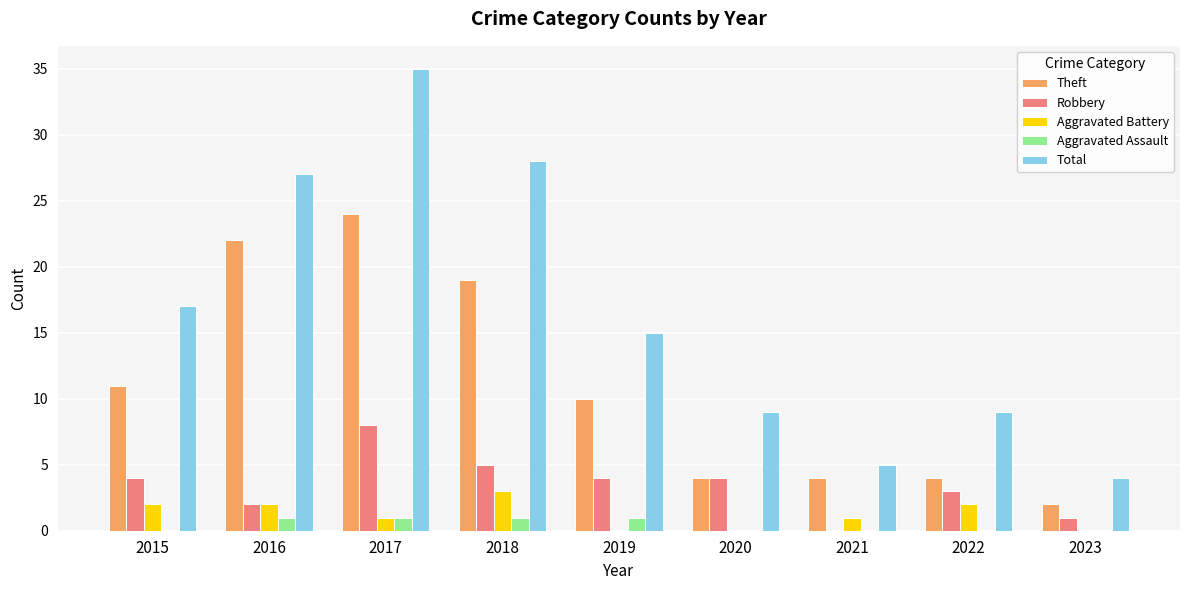

Reading right to left, transcribe all the data shown in this chart.

Theft: 2023=2	2022=4	2021=4	2020=4	2019=10	2018=19	2017=24	2016=22	2015=11
Robbery: 2023=1	2022=3	2021=0	2020=4	2019=4	2018=5	2017=8	2016=2	2015=4
Aggravated Battery: 2023=0	2022=2	2021=1	2020=0	2019=0	2018=3	2017=1	2016=2	2015=2
Aggravated Assault: 2023=0	2022=0	2021=0	2020=0	2019=1	2018=1	2017=1	2016=1	2015=0
Total: 2023=4	2022=9	2021=5	2020=9	2019=15	2018=28	2017=35	2016=27	2015=17